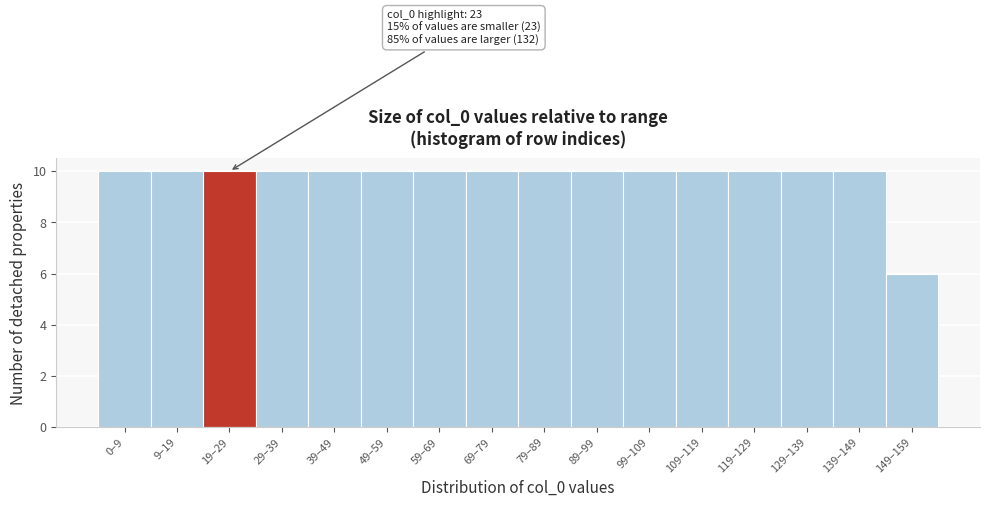

Reading left to right, transcribe all the data shown in this chart.

10	10	10	10	10	10	10	10	10	10	10	10	10	10	10	6